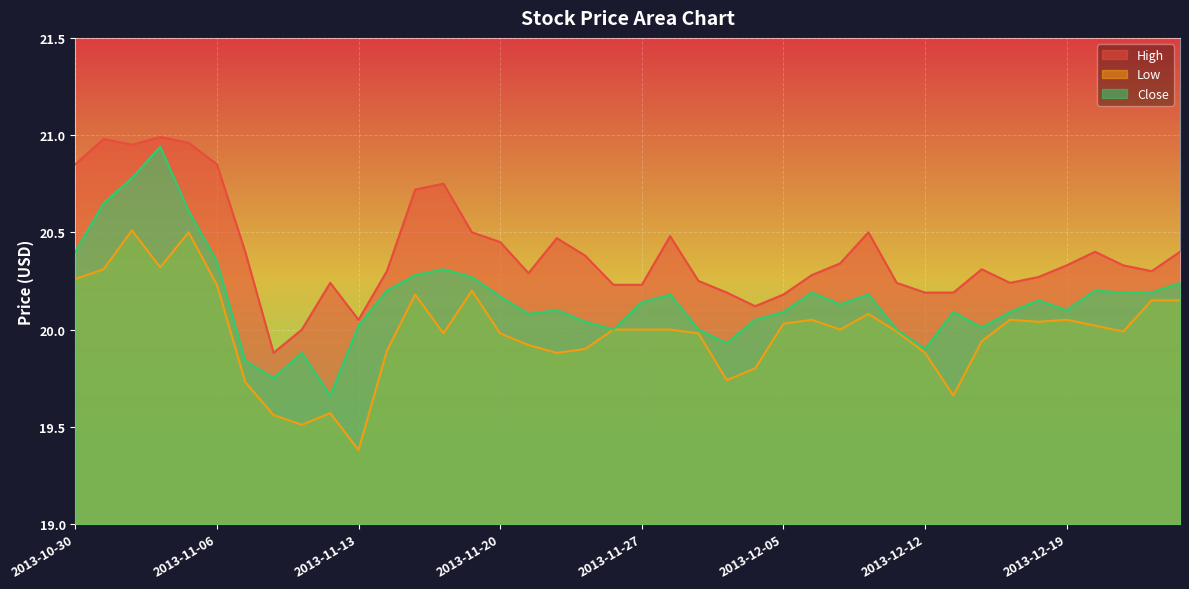

What is the sum of the Close values at 2013-12-19 and 2013-11-15?

40.4